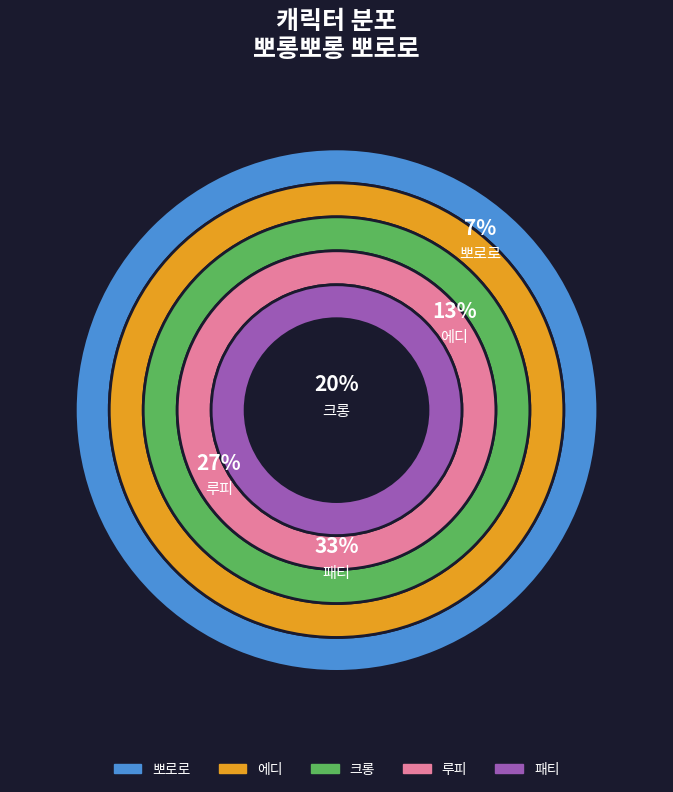

Is there any slice that represents more than half of the pie?

No